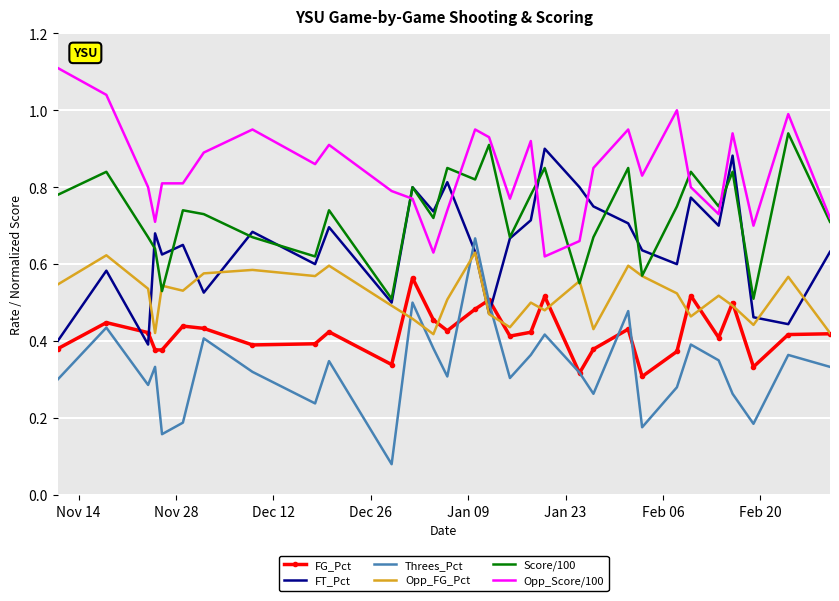

True or false: Threes_Pct and Opp_Score/100 cross at least once.

False